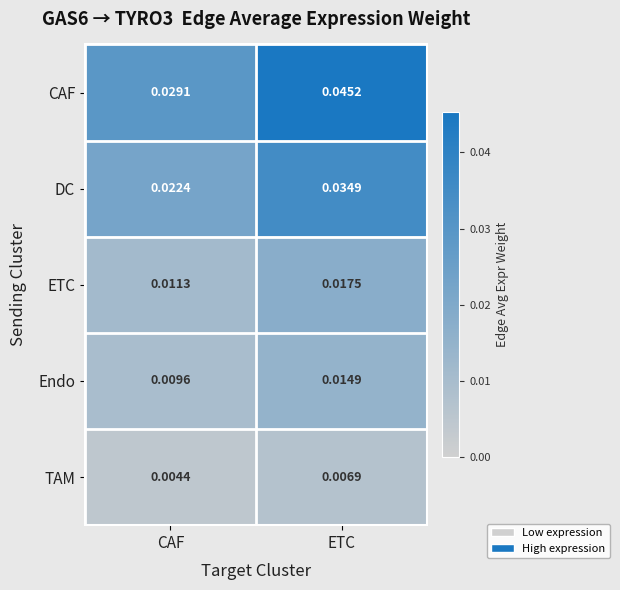

Which label corresponds to the largest value in the chart?

ETC